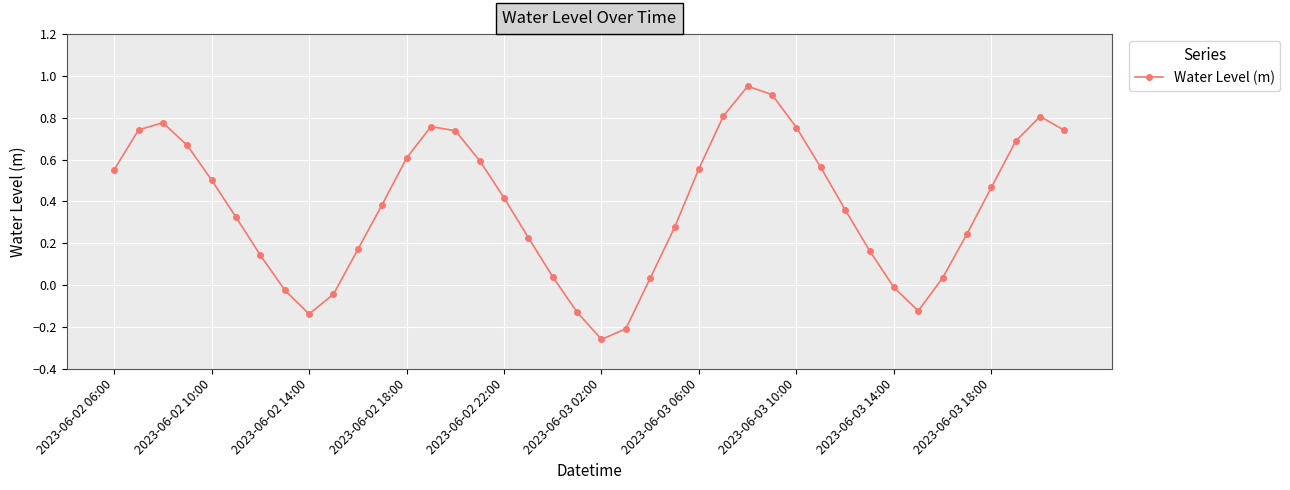

What is the difference between the second highest and second lowest values?

1.1